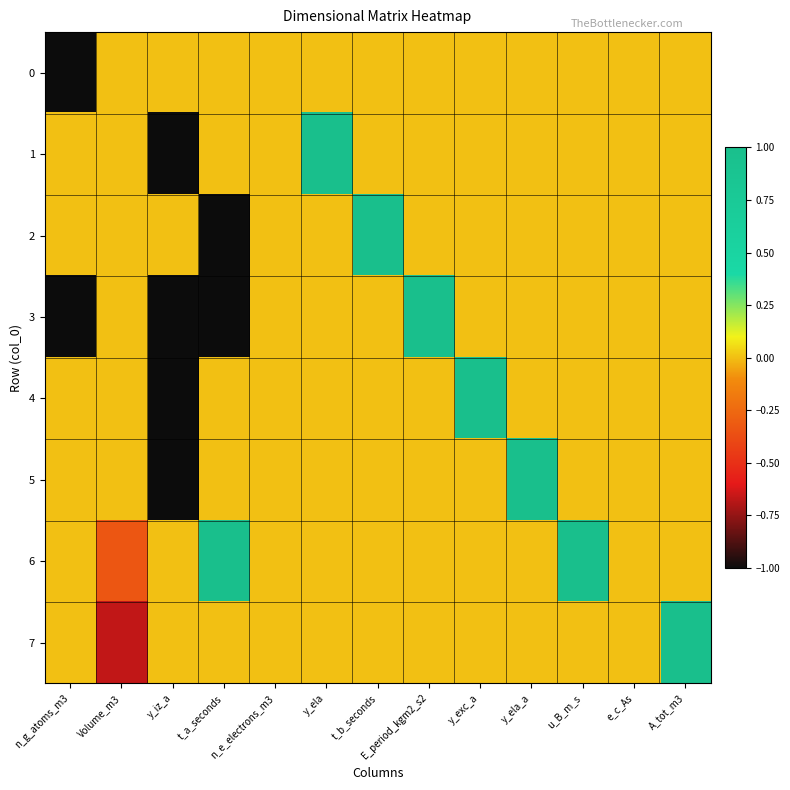

At which category does the chart reach its minimum across all series?

n_g_atoms_m3